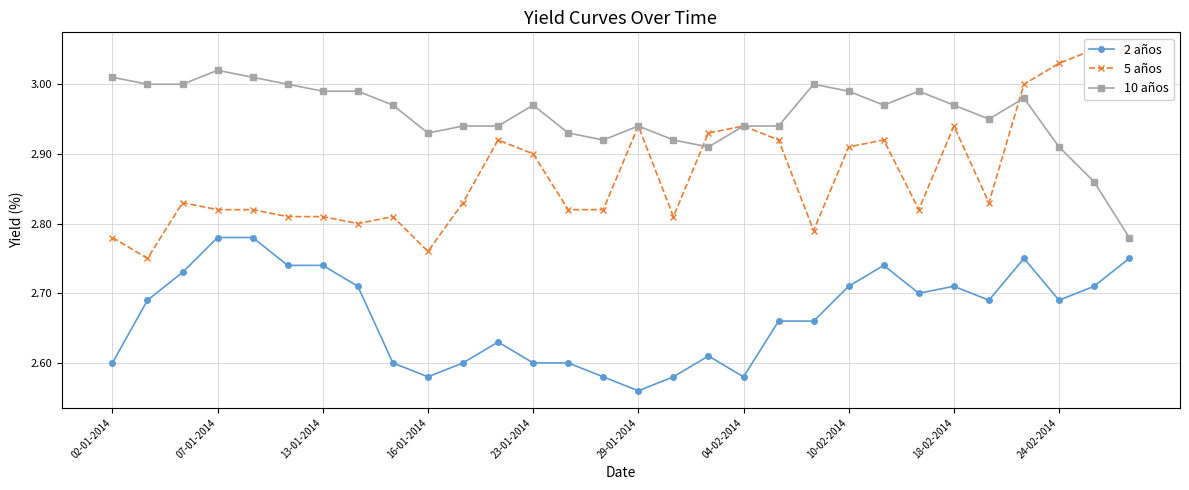

What is the total value across all series at 10?

8.4